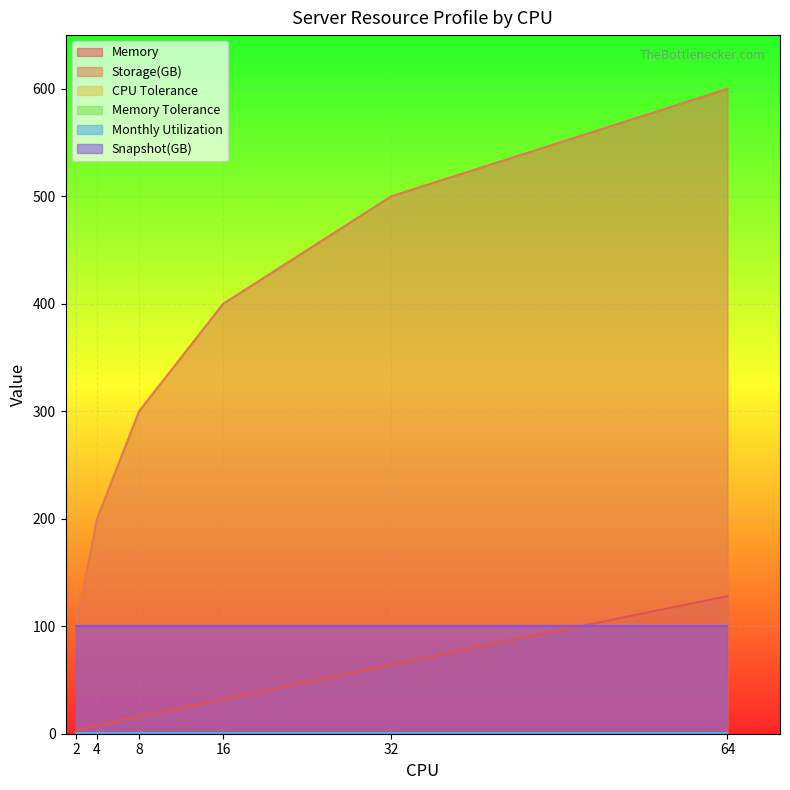

What is the value of the Memory point at the 6th from the left?

128.0